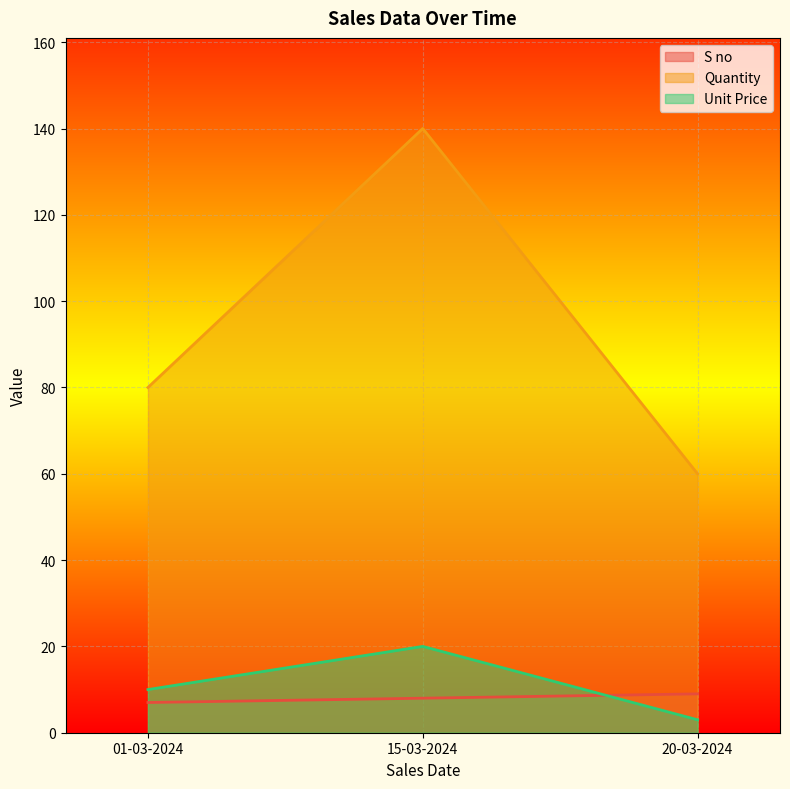

Where is Quantity nearest to the value 100?

01-03-2024